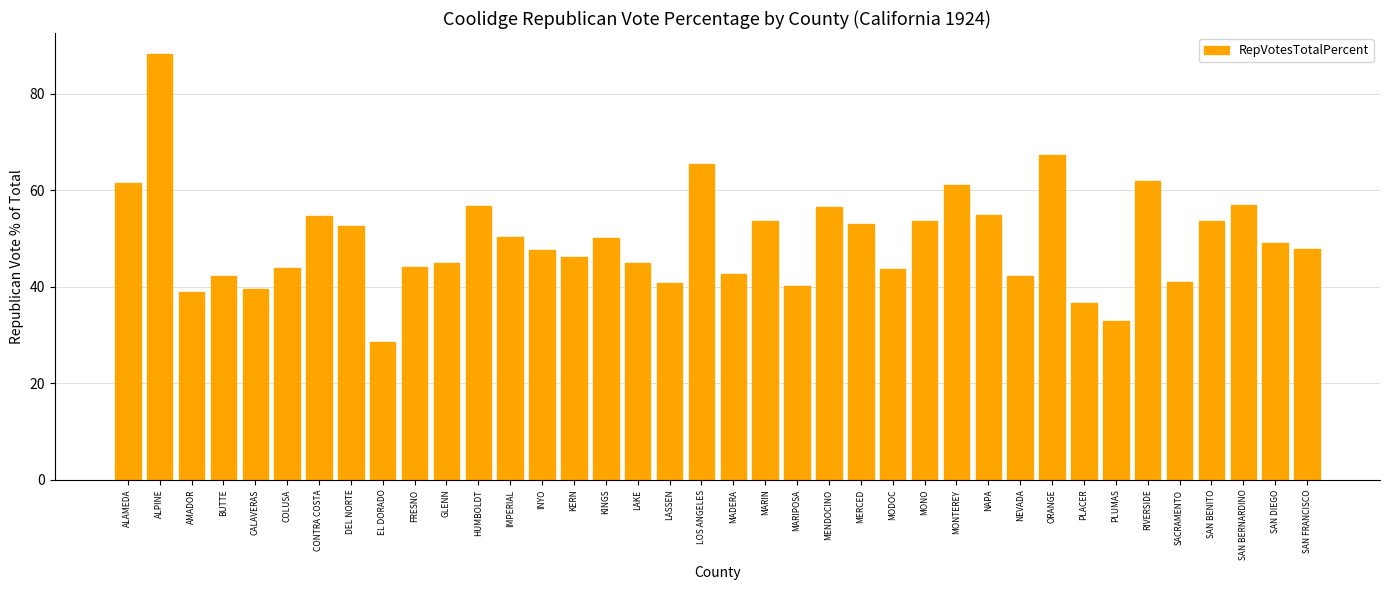

What is the sum of all values?

1889.0